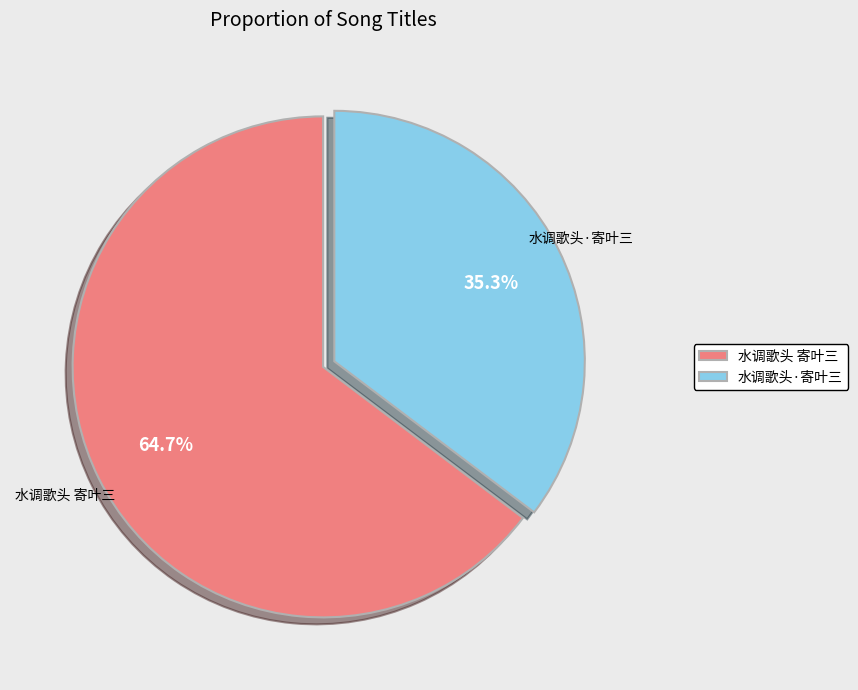

What percentage is the 水调歌头·寄叶三 slice, to the nearest percent?

35%